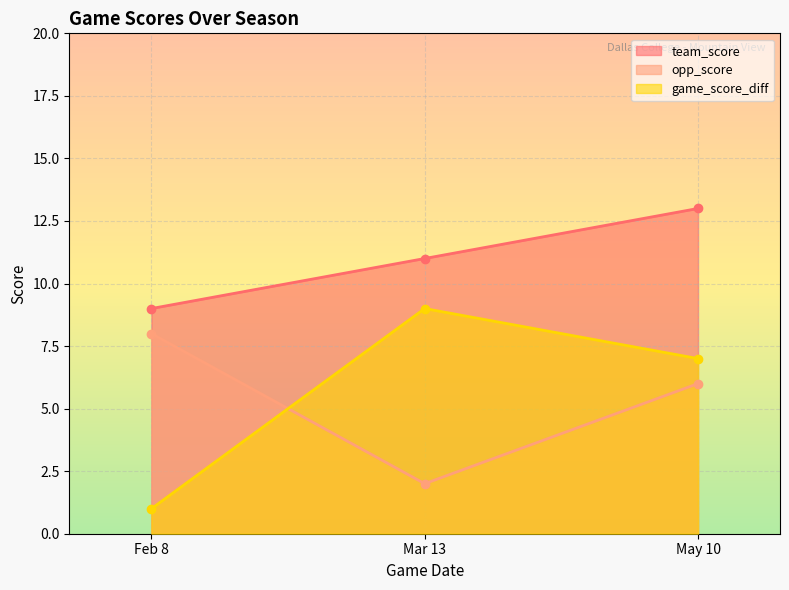

How many lines are shown in the chart?

3